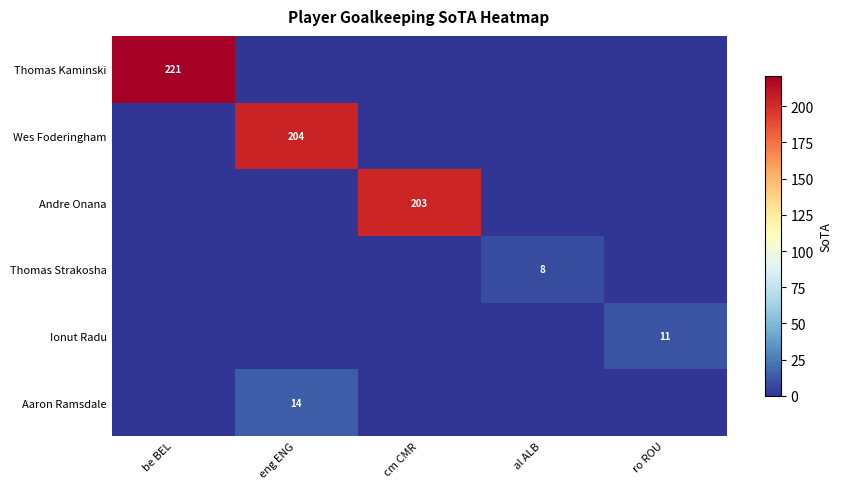

The value of Aaron Ramsdale at eng ENG is 9. True or false?

False